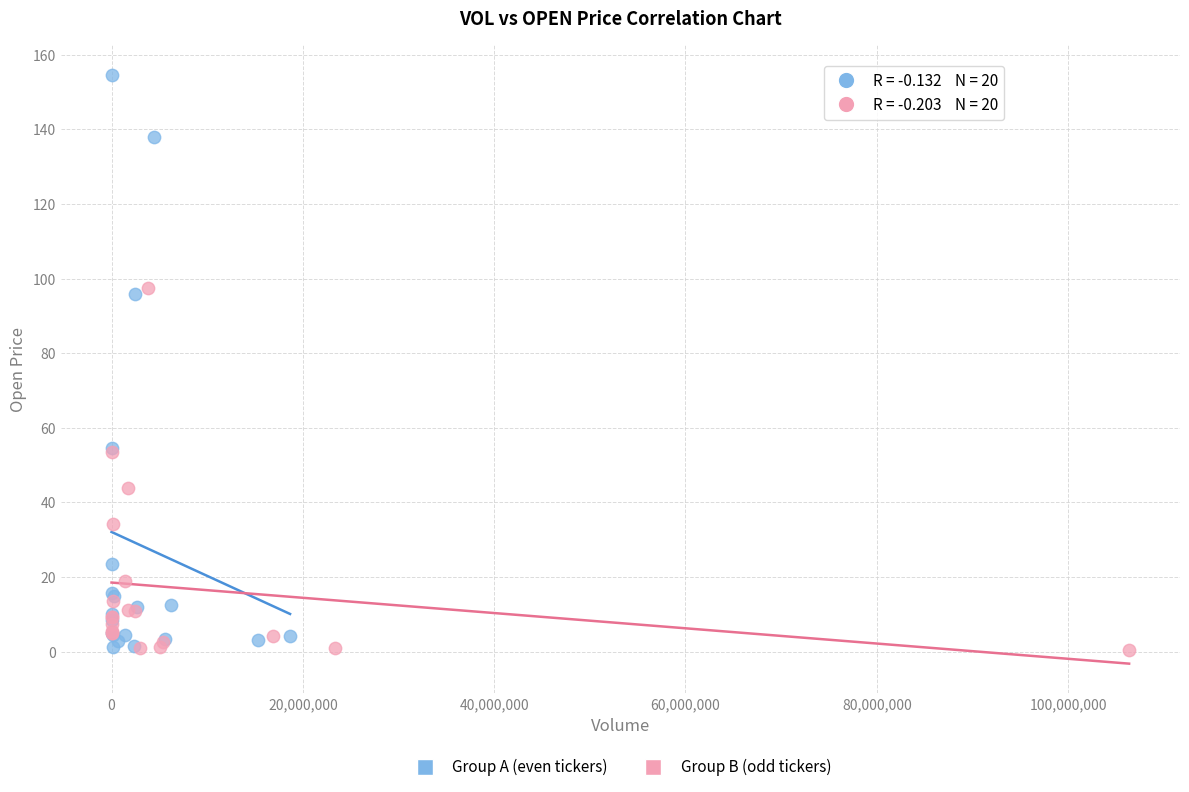

What are all the series names shown in the legend?

Group A (even tickers), Group B (odd tickers)